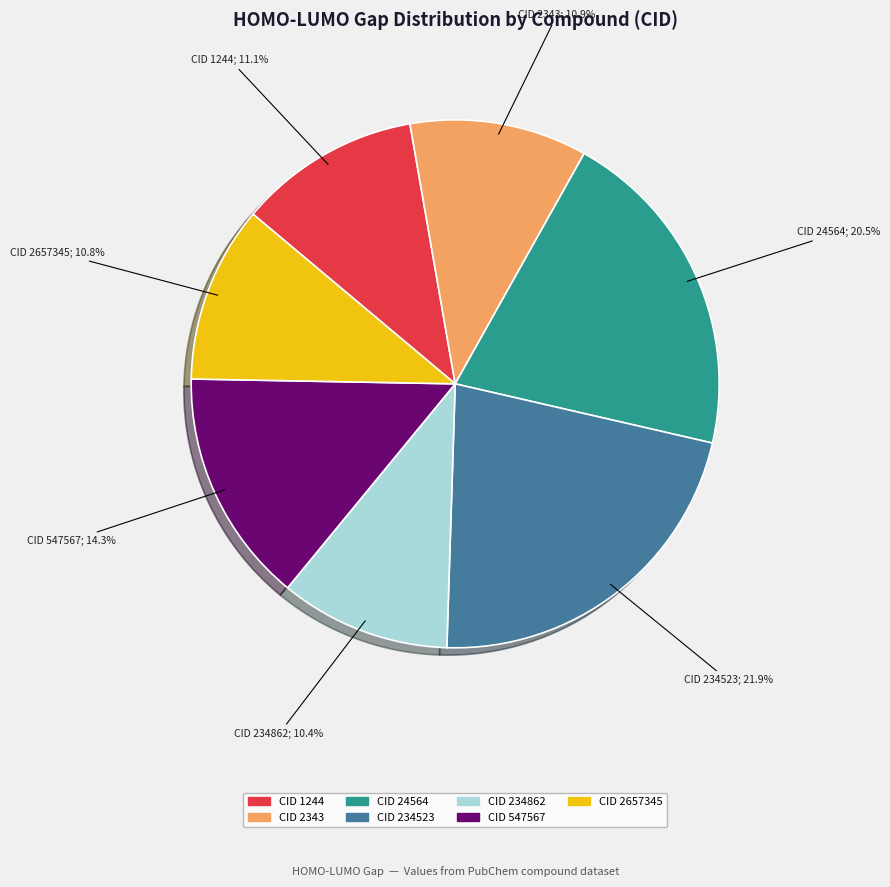

Does any single category account for the majority?

No